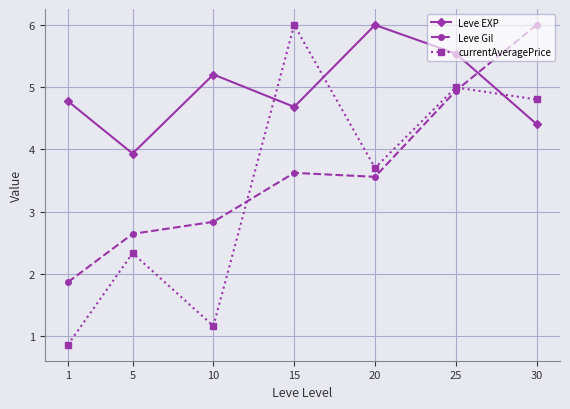

What are all the series names shown in the legend?

Leve EXP, Leve Gil, currentAveragePrice